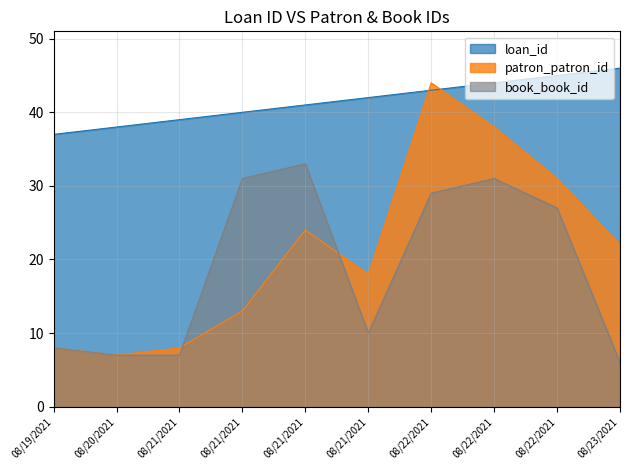

Where is patron_patron_id nearest to the value 25?

08/21/2021